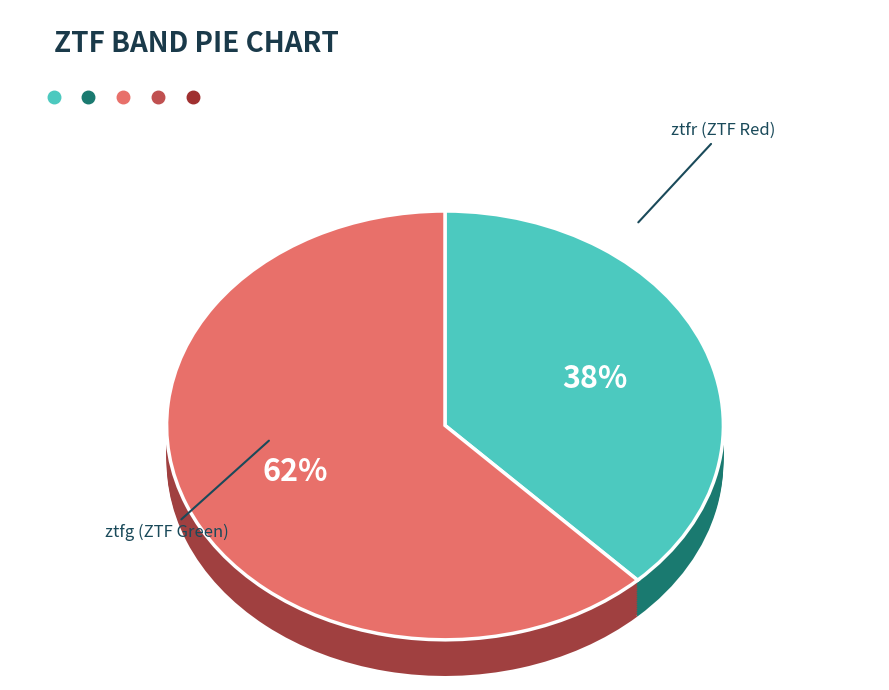

True or false: ztfr accounts for 77% of the total.

False